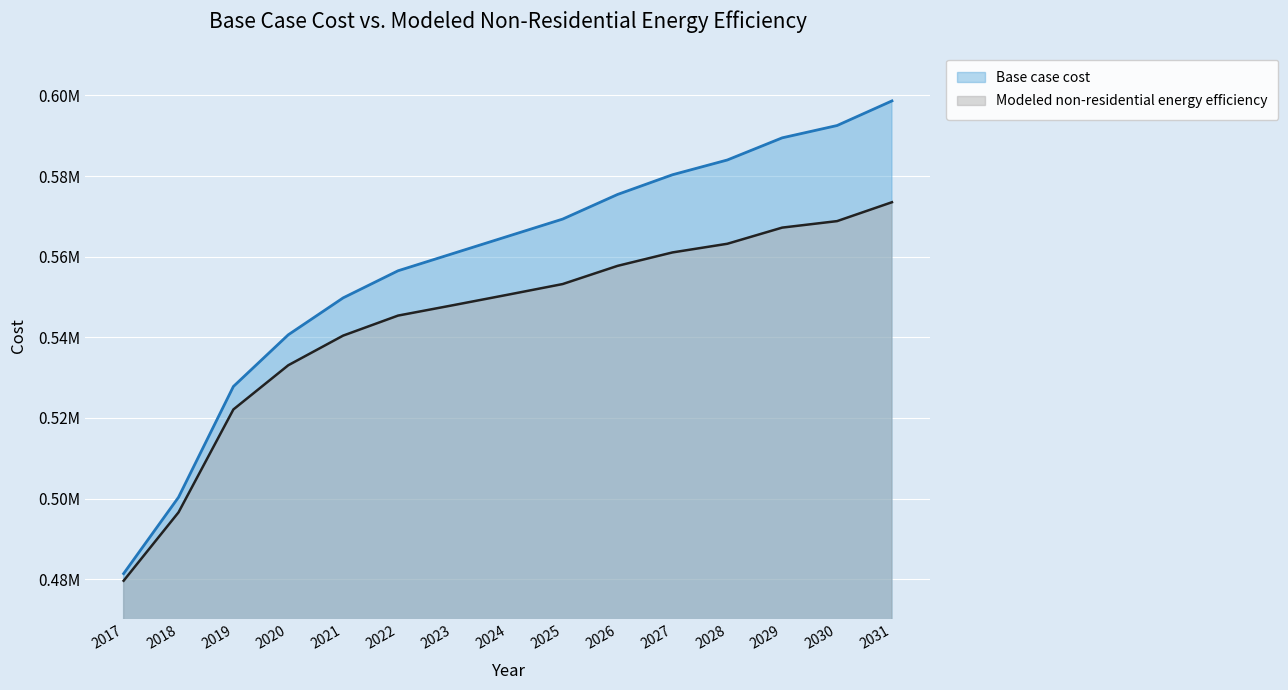

What is the sum of all Base case cost values?

8371937.4